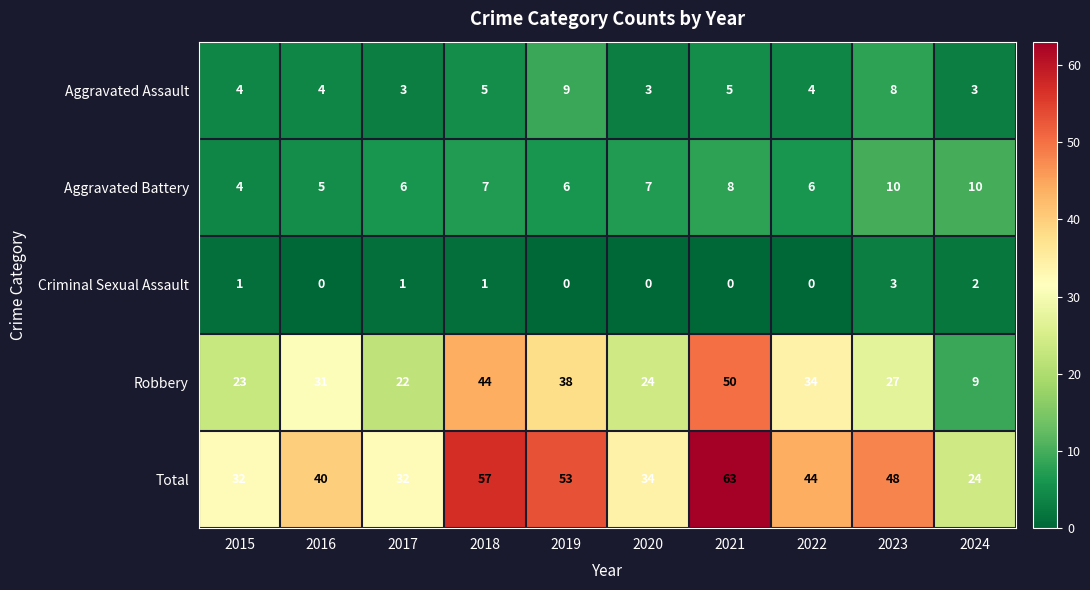

What is the difference between the maximum and minimum values in the Total series?

39